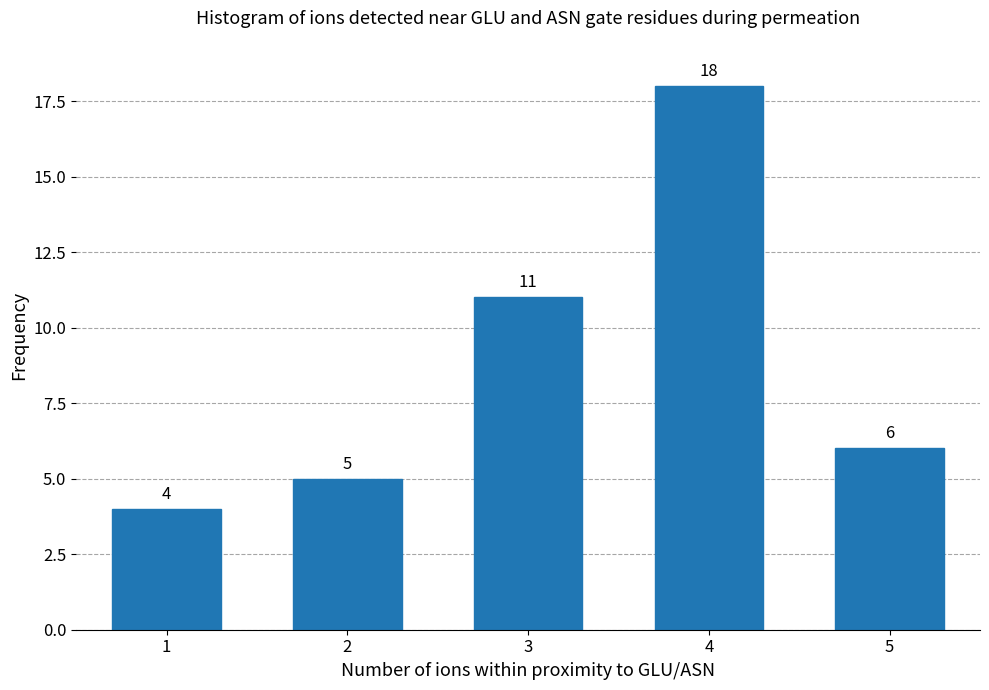

Reading left to right, what are all the values shown in this chart?

4	5	11	18	6